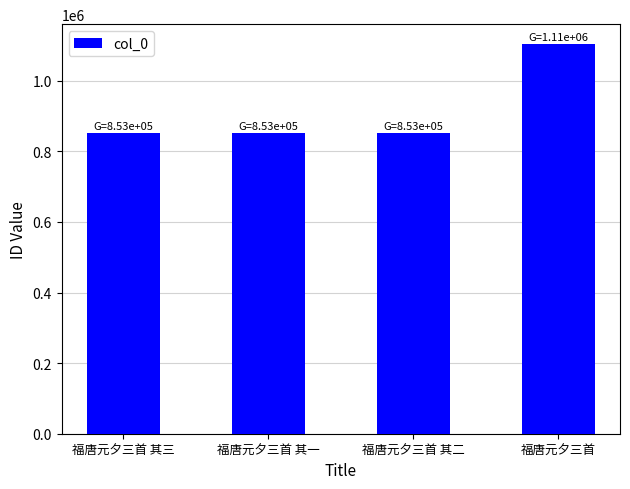

How many series are shown in this chart?

1